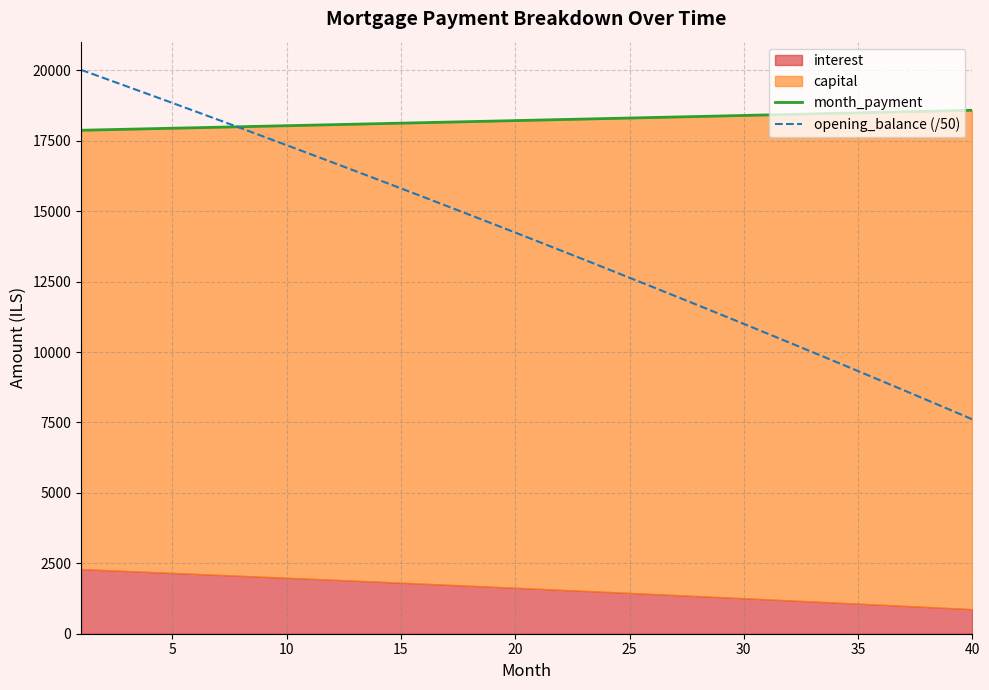

What is the highest value of the opening_balance (/50) series?

20020.0